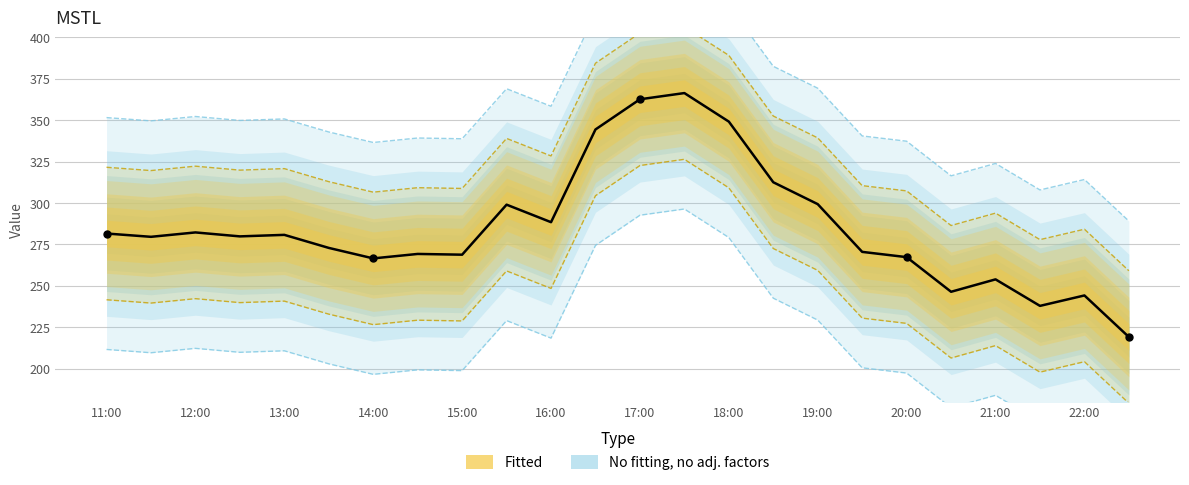

What is the ratio of the value at 20:00 to the value at 21:00?

1.0